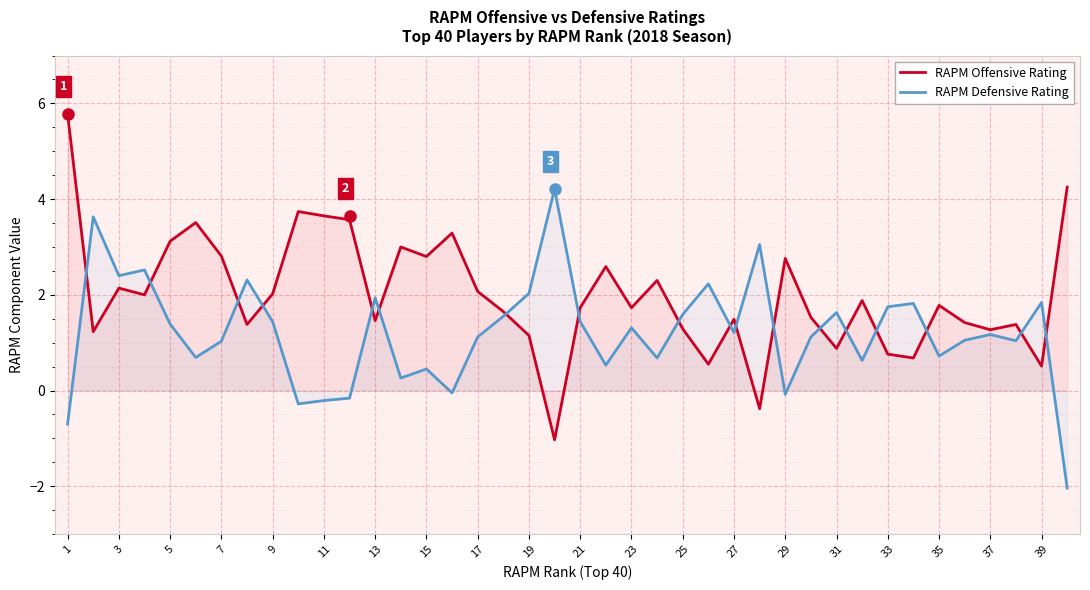

What value does the RAPM Offensive Rating series have at 15?

2.8